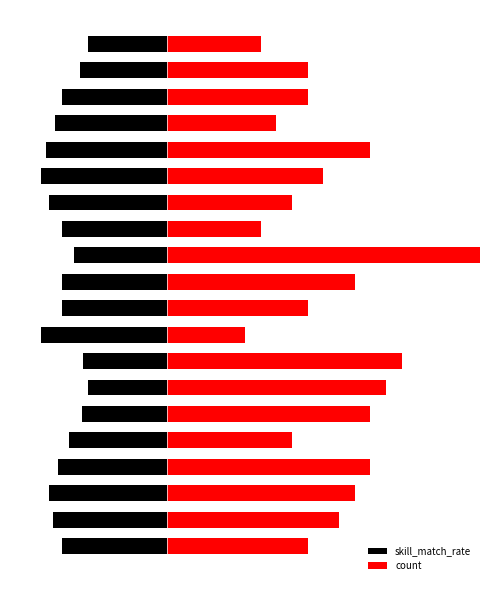

Rank the categories by skill_match_rate value from lowest to highest.

8, 14, 15, 2, 13, 1, 16, 3, 0, 9, 10, 12, 17, 4, 11, 18, 5, 7, 6, 19